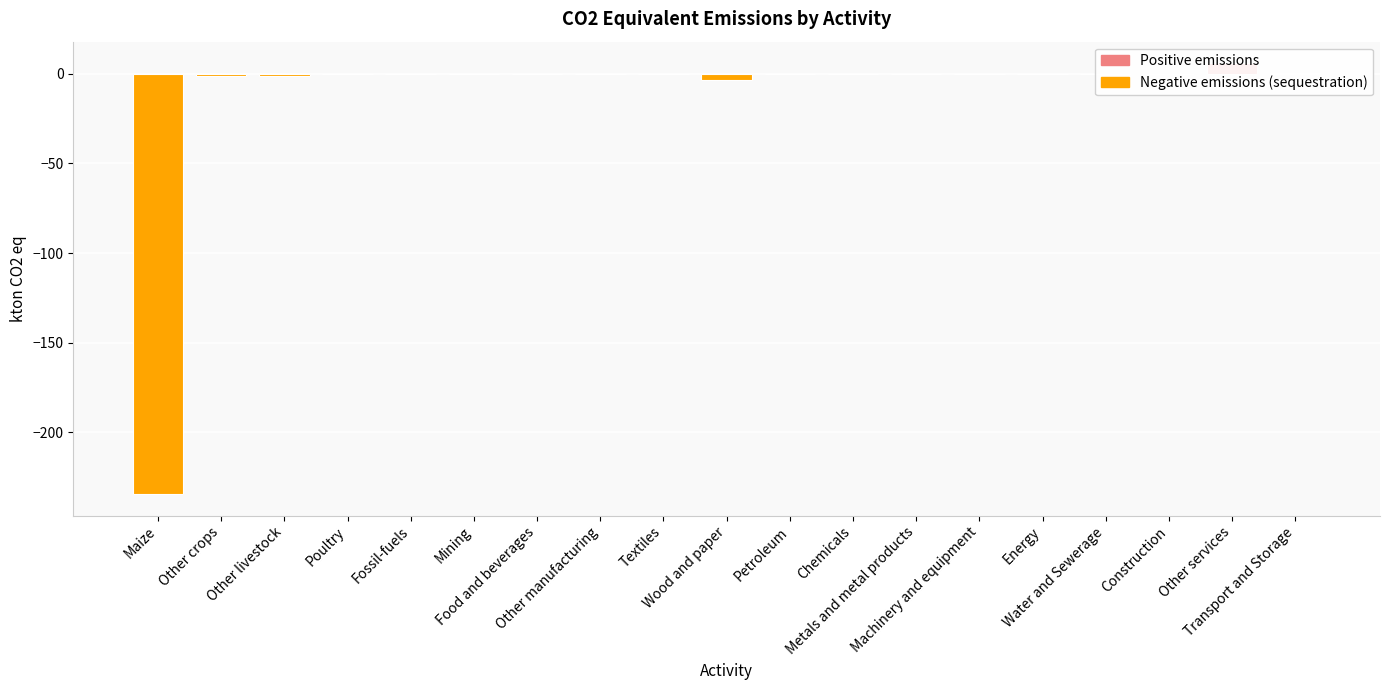

Which label corresponds to the smallest value in the chart?

Maize